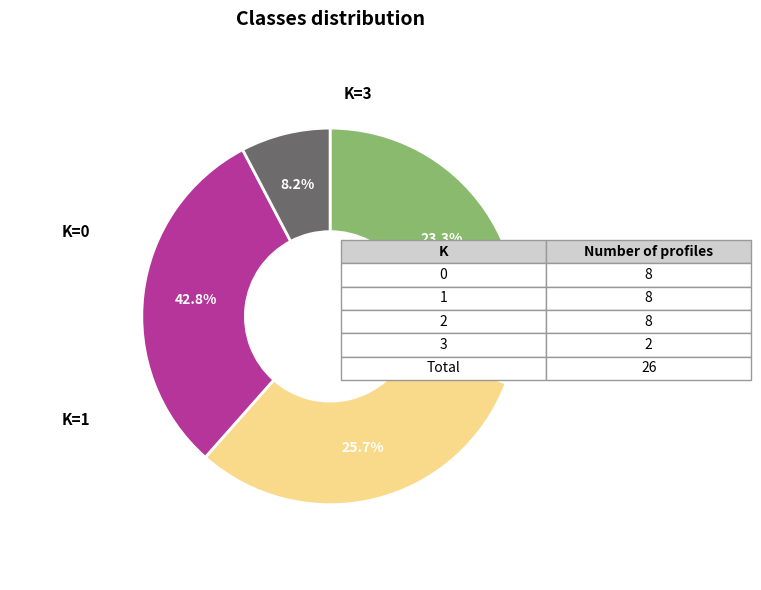

Is there any slice that represents more than half of the pie?

No